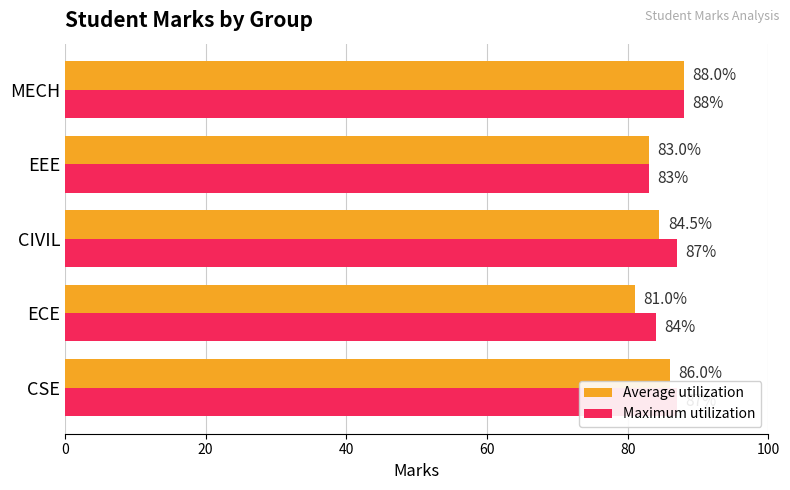

What are all the series names shown in the legend?

Average utilization, Maximum utilization